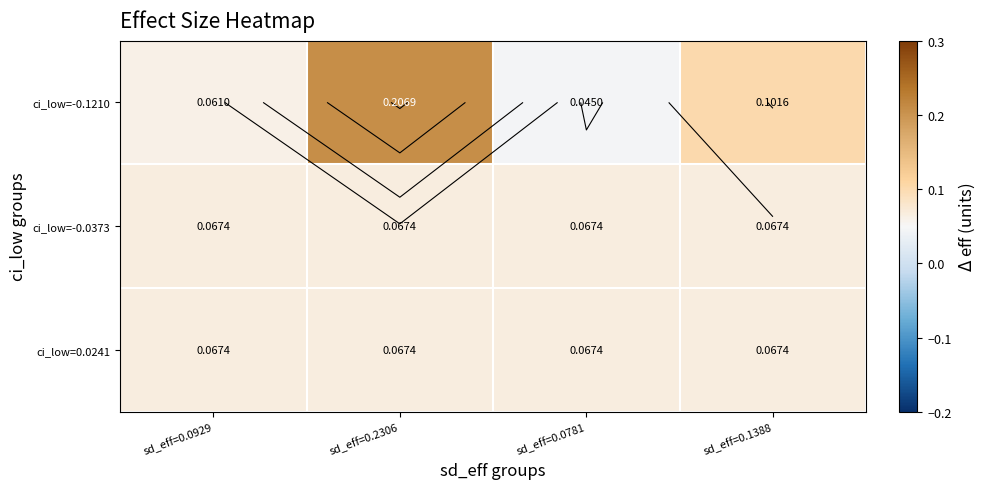

Which series has the largest total across all categories?

ci_low=-0.1210